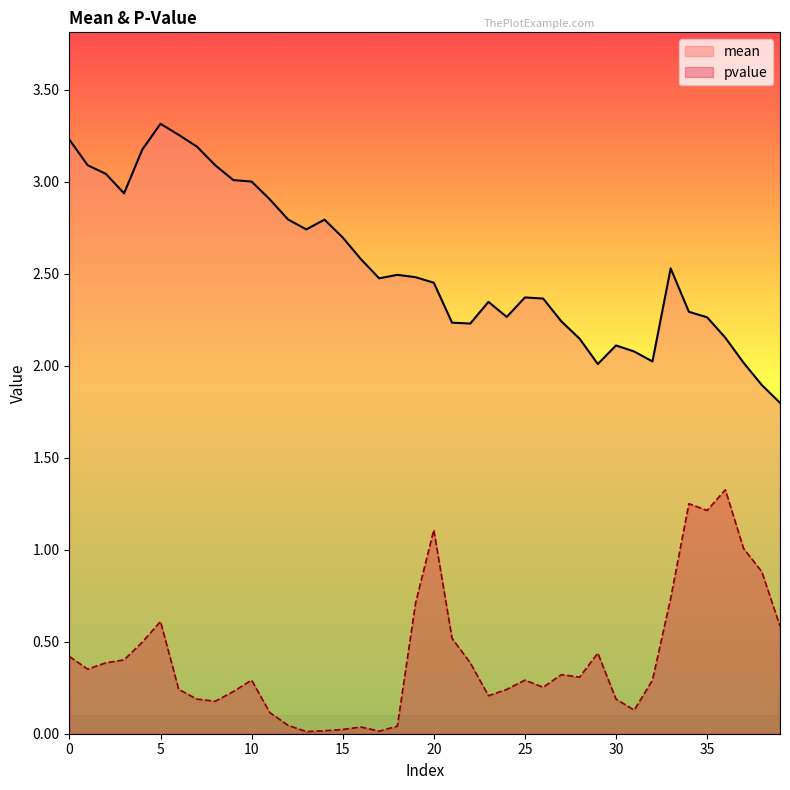

Which has a higher value, 20 or 3?

3